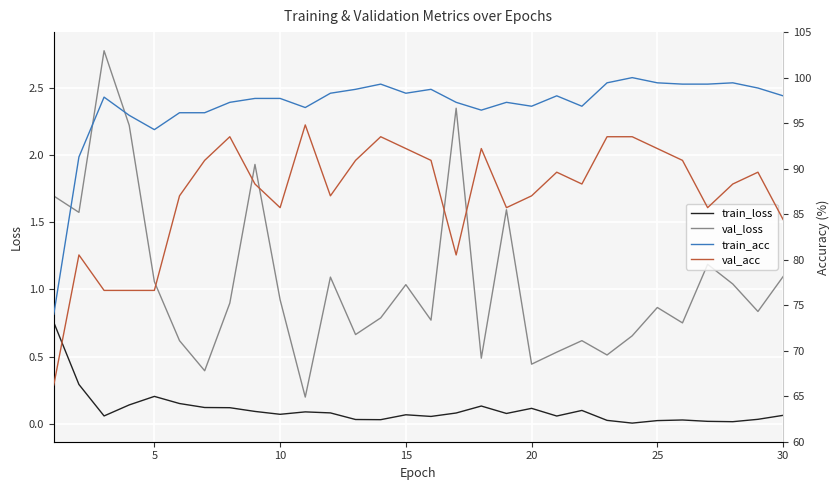

True or false: train_acc and val_loss intersect in this chart.

False